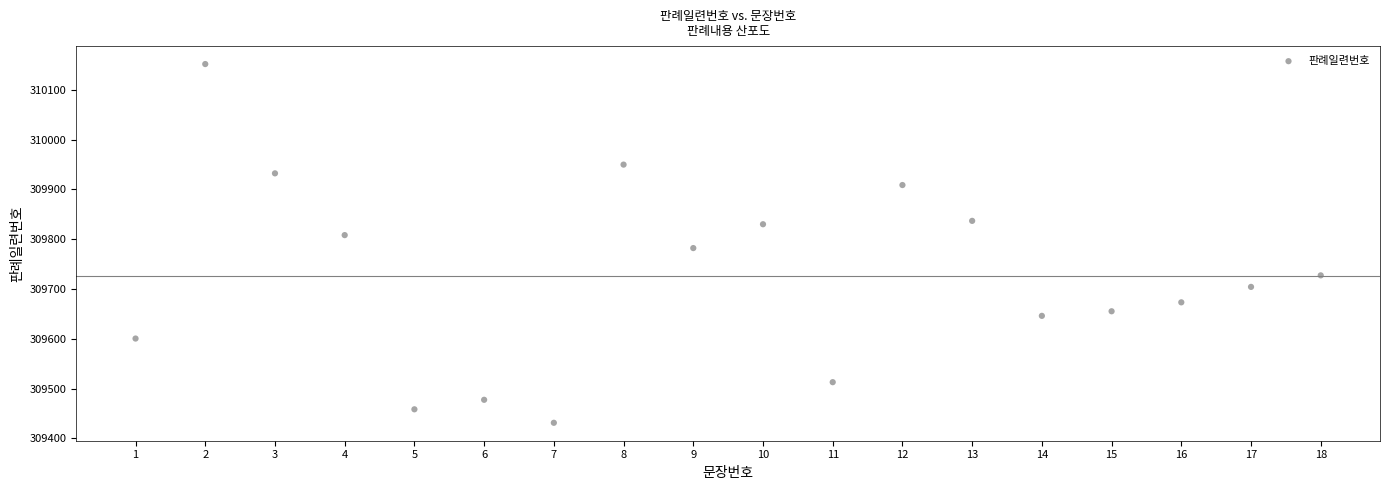

What Y value in the scatter plot is closest to 309791?

309782.2